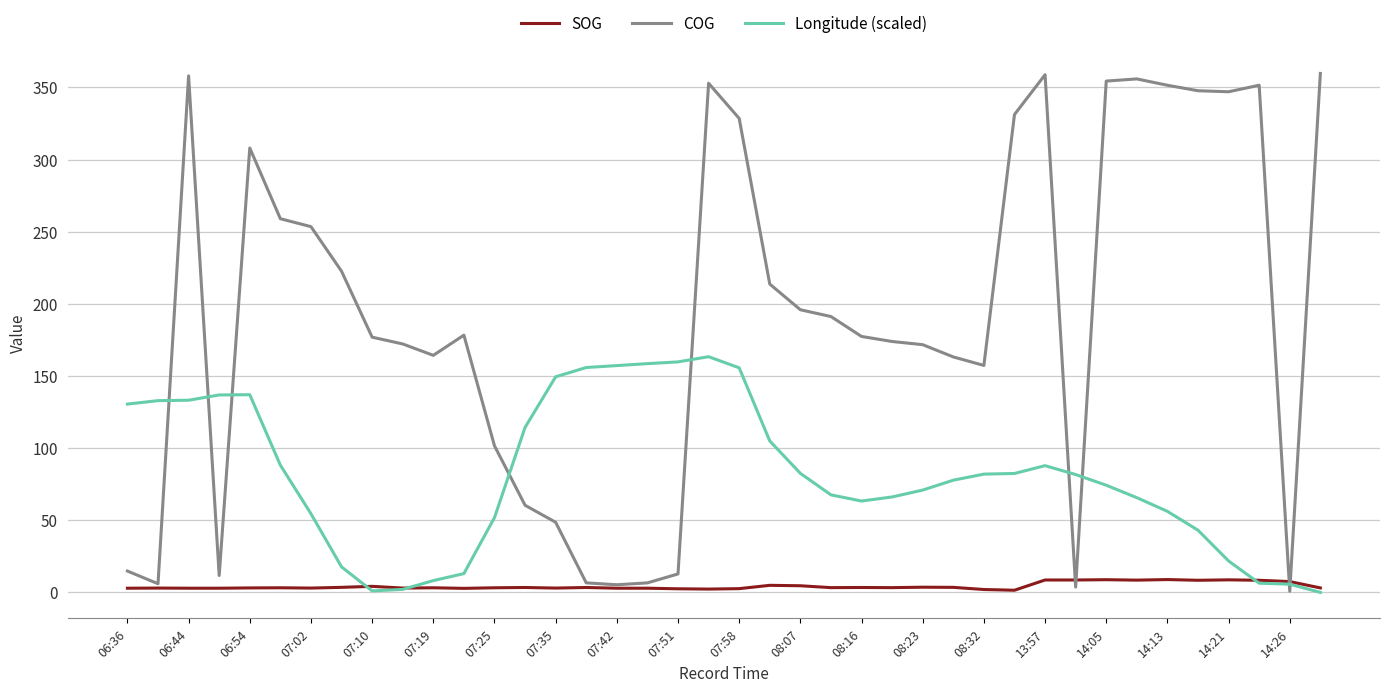

List the series in order of their peak value, highest first.

COG, Longitude (scaled), SOG